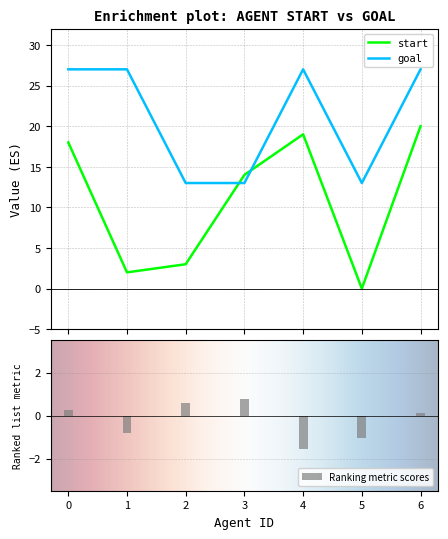

Rank the series at 3 from highest to lowest value.

start, goal